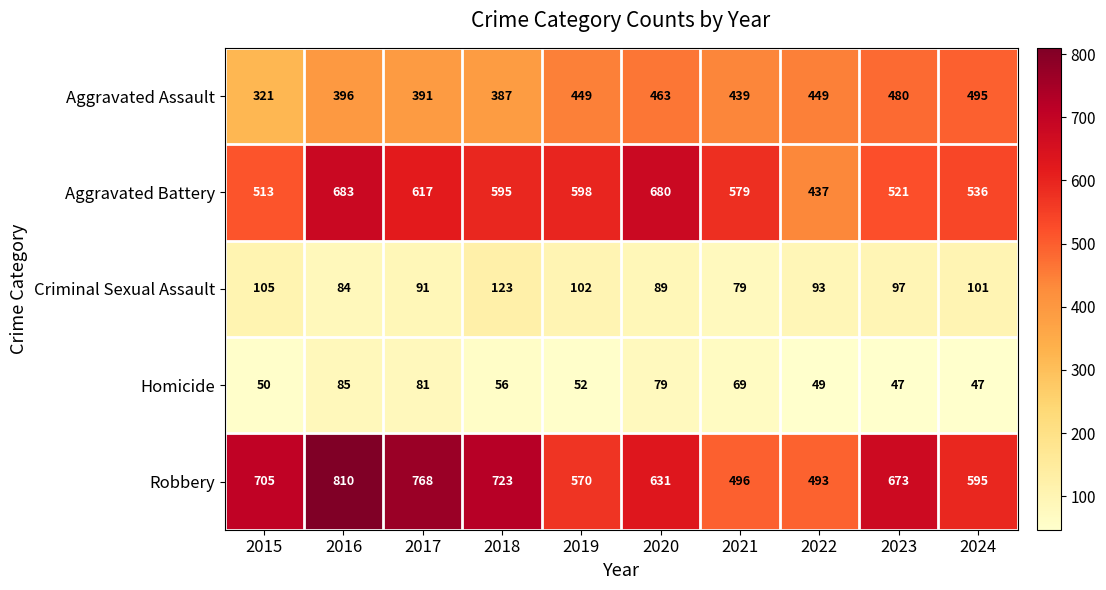

What is the spread (max minus min) of values at 2021?

510